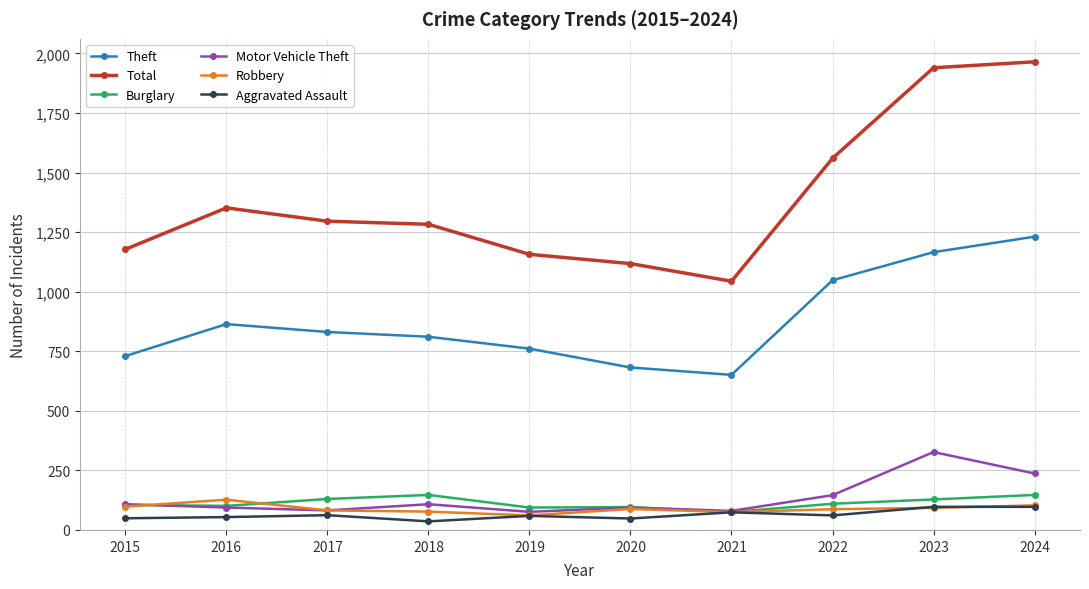

Which series has the largest total across all categories?

Total